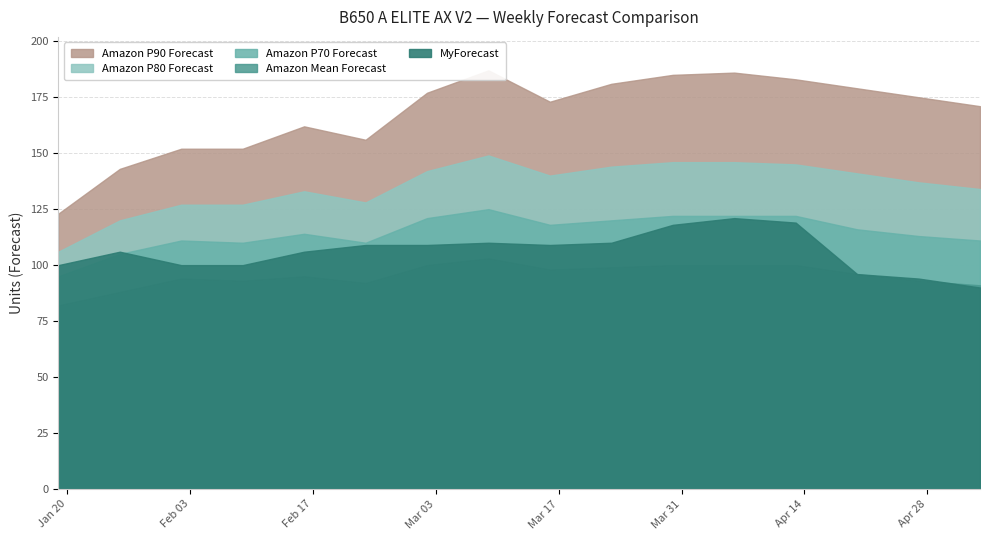

What is the average value of the Amazon P80 Forecast series?

135